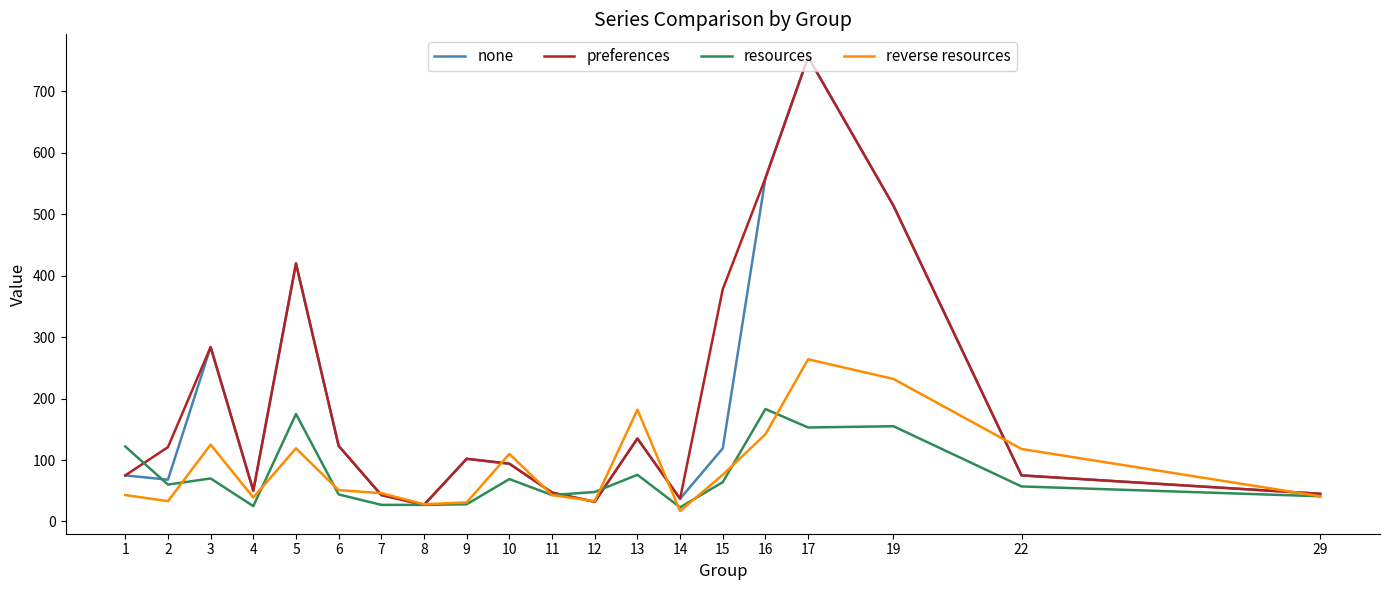

What is the total value across all series at 2?

282